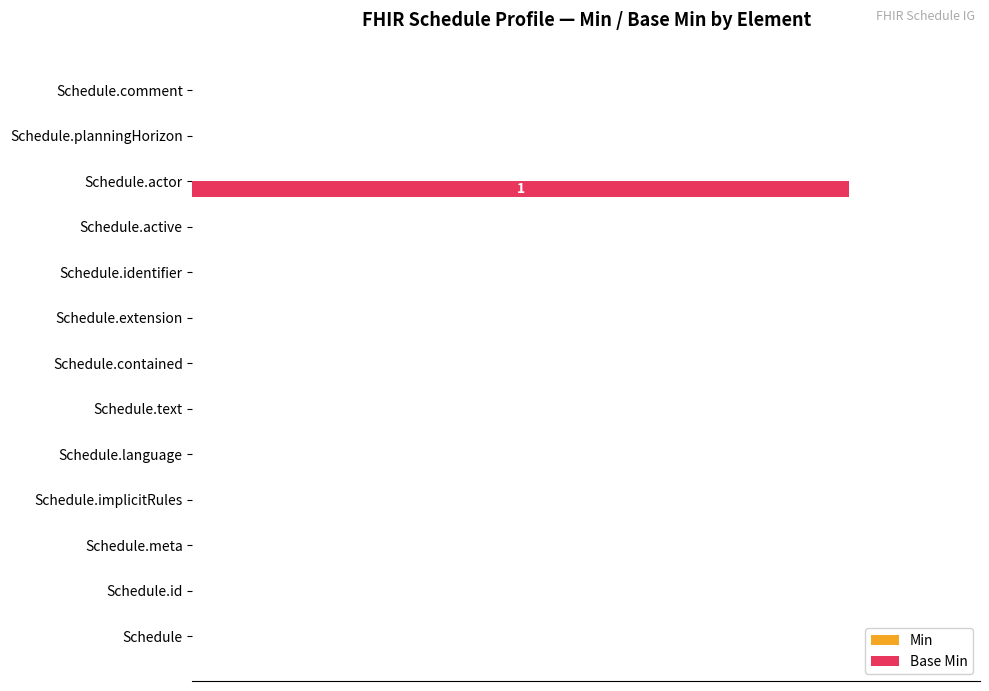

What is the greatest value displayed?

1.0